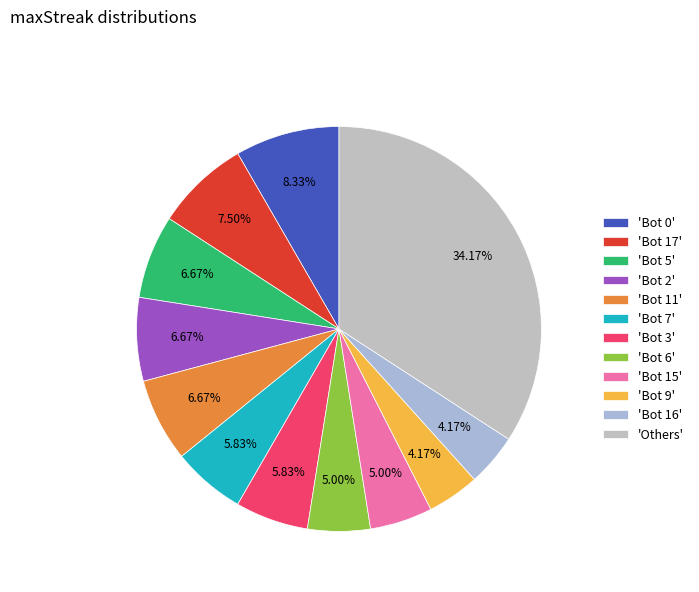

Is there a majority slice in this chart?

No